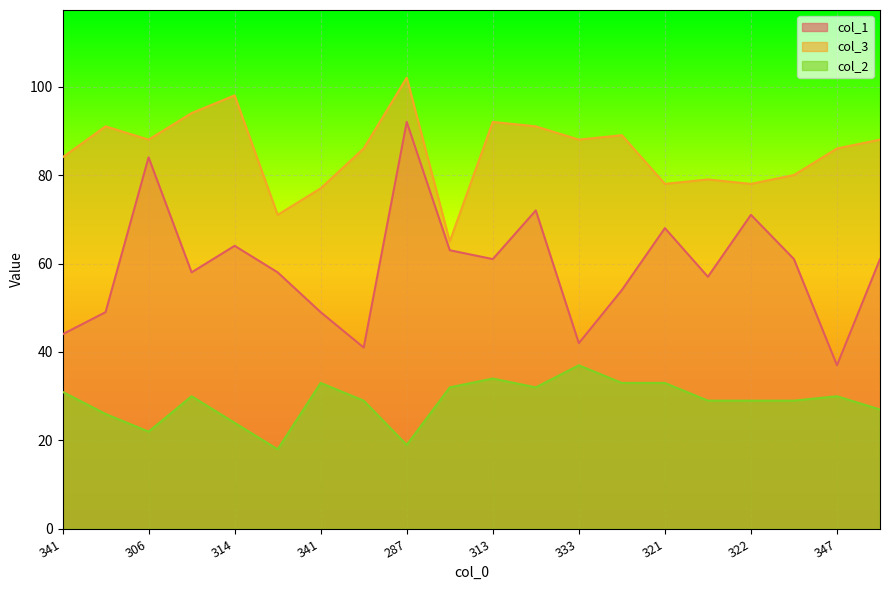

True or false: col_3 and col_2 cross at least once.

False